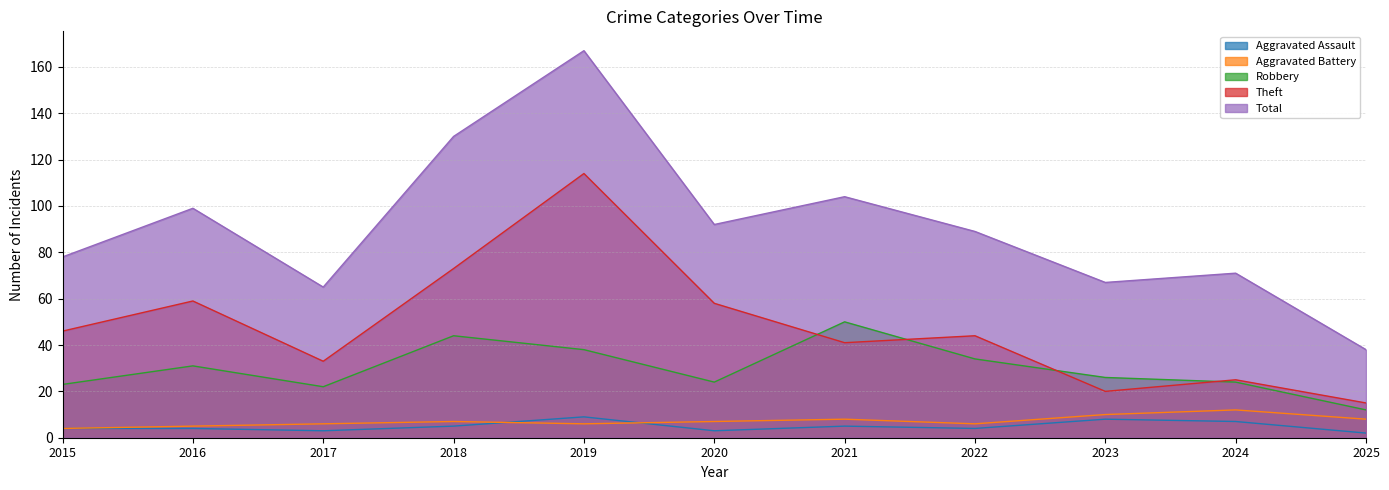

What is the average value of the Total series?

91